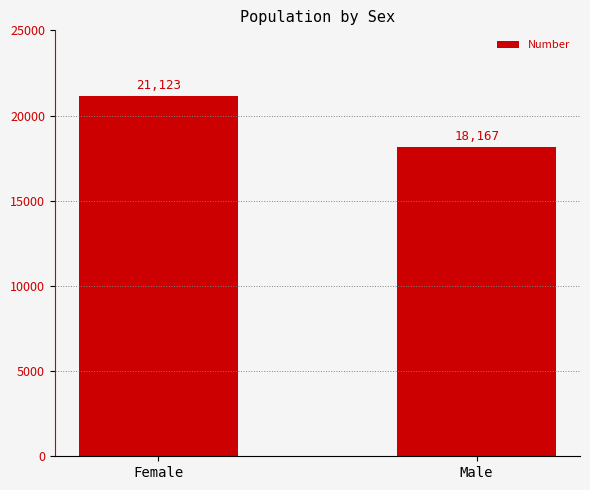

The value at Male is 18167. True or false?

True